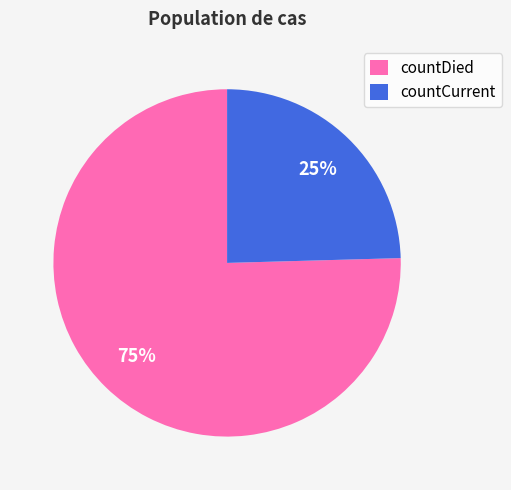

What percentage is the countDied slice, to the nearest percent?

75%